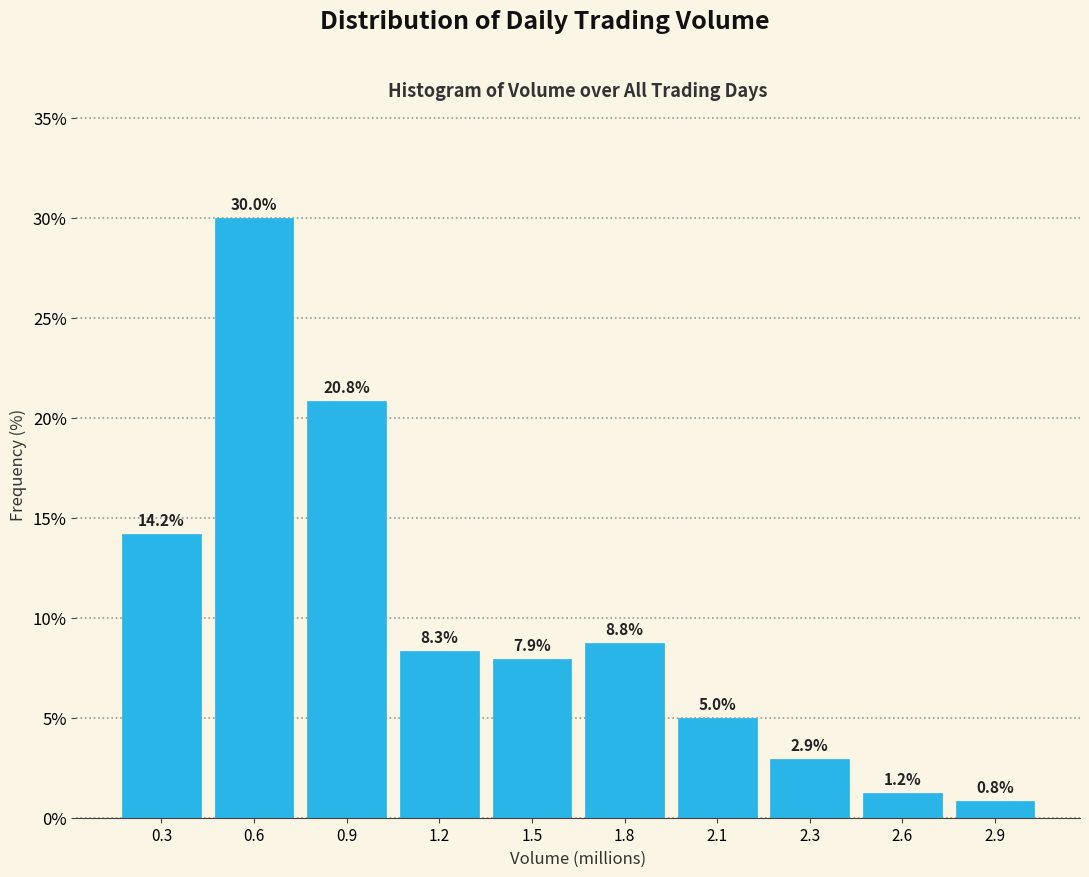

What is the sum of the values at 0.9 and 0.3?

35.0